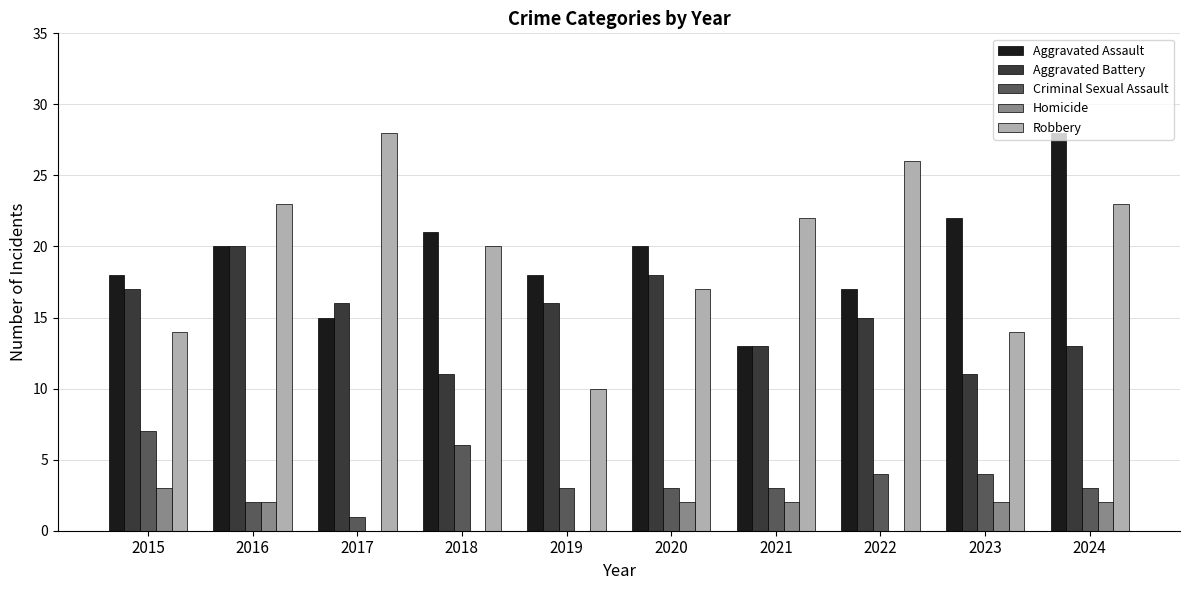

Is the value of Robbery at 2015 greater than the value of Aggravated Battery at 2021?

Yes